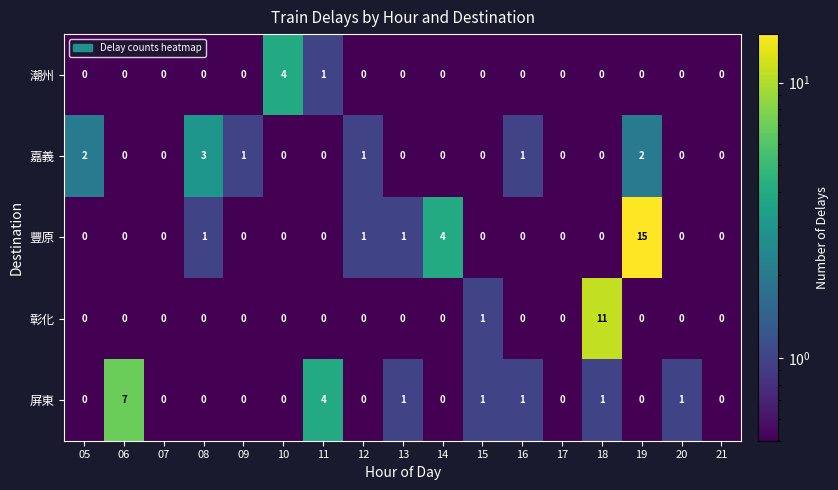

True or false: 嘉義 has a value of 1 at 09.

True